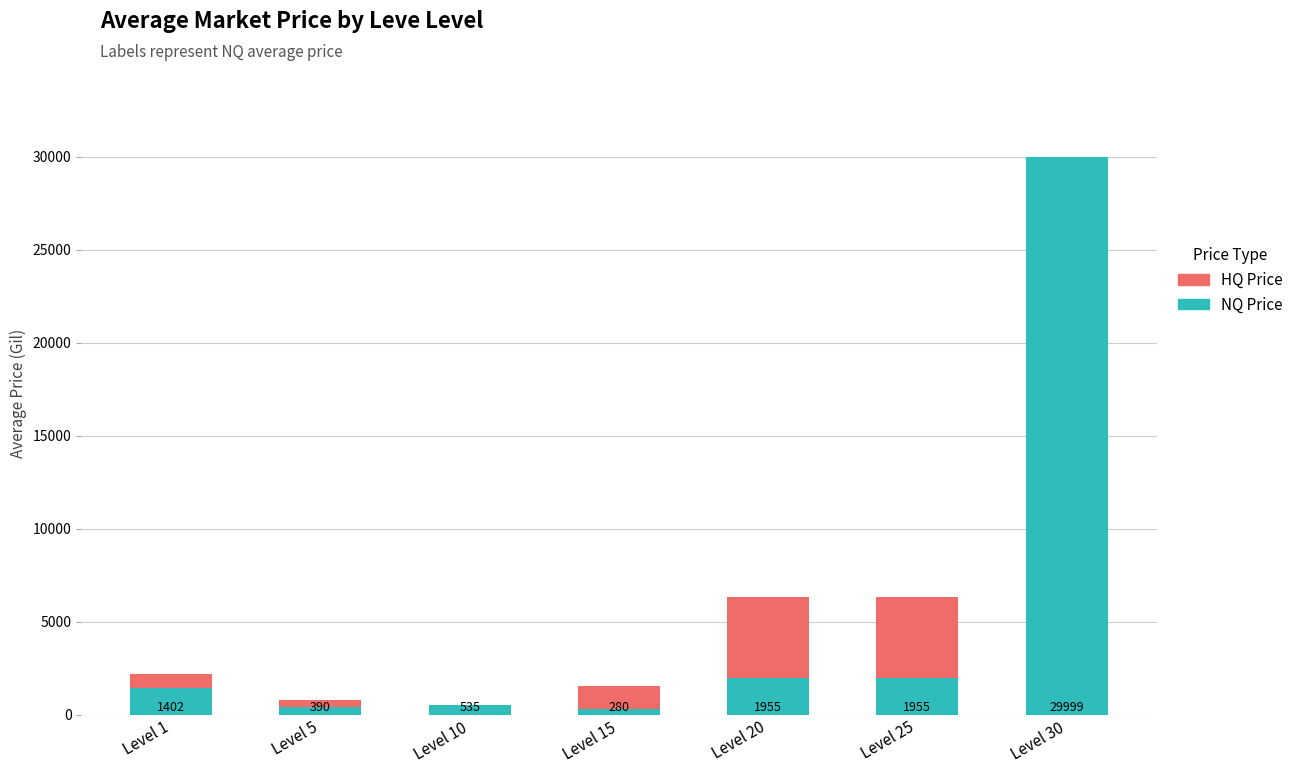

The value of NQ Price at Level 10 is 534.6. True or false?

True